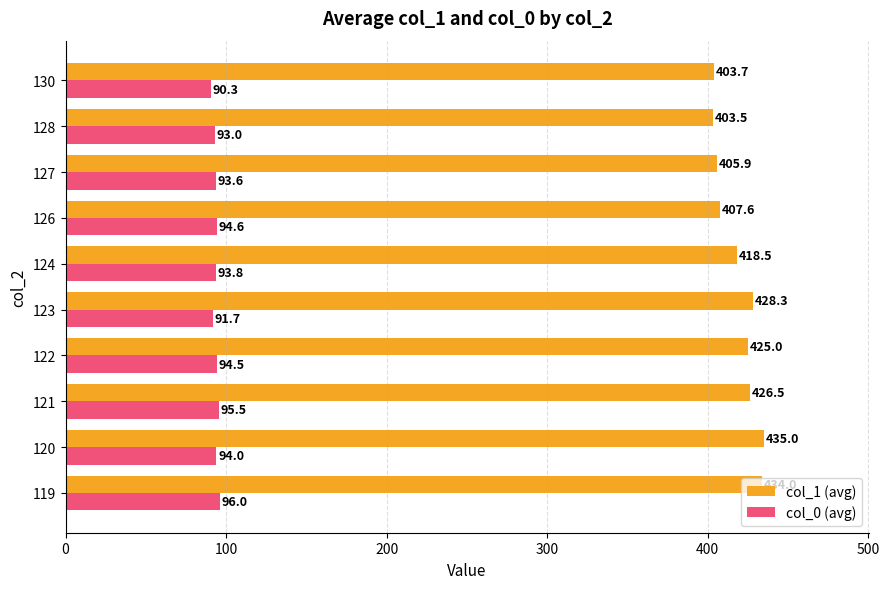

At which label is col_1 (avg) closest to 419?

124